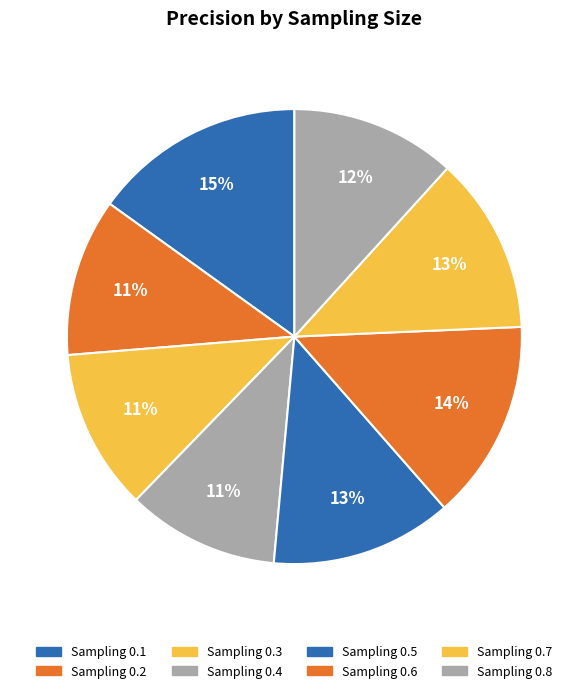

Does any single category account for the majority?

No